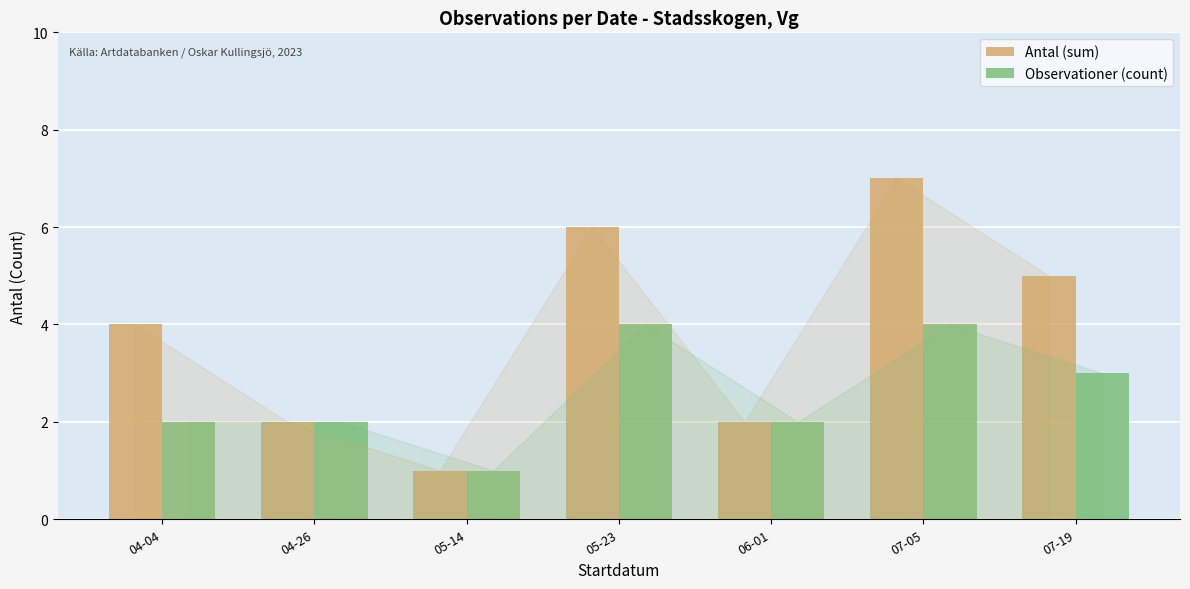

What is the value of the Antal (sum) bar at the 2nd from the left?

2